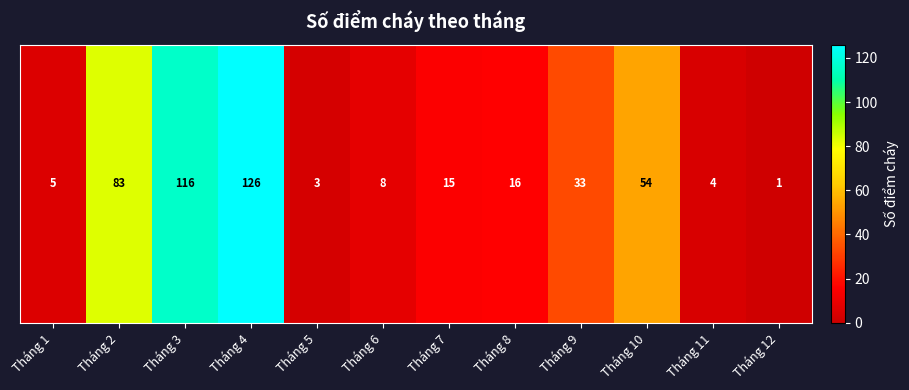

How many categories are shown in the chart?

12